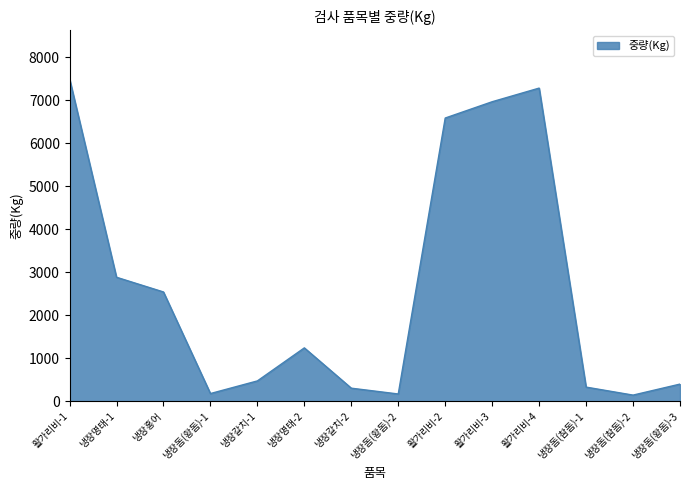

Does the chart have visible grid lines?

No